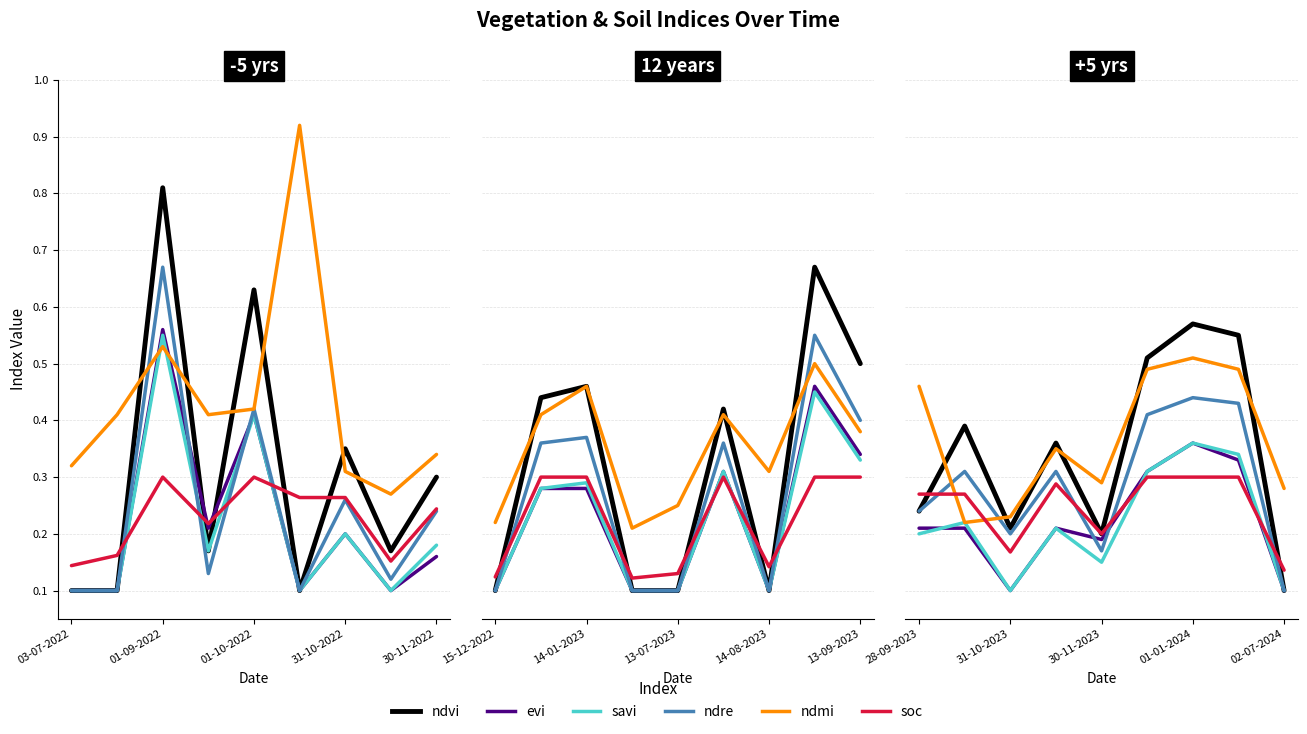

At 31-10-2022, list the series in order from smallest to largest.

evi, savi, soc, ndre, ndmi, ndvi